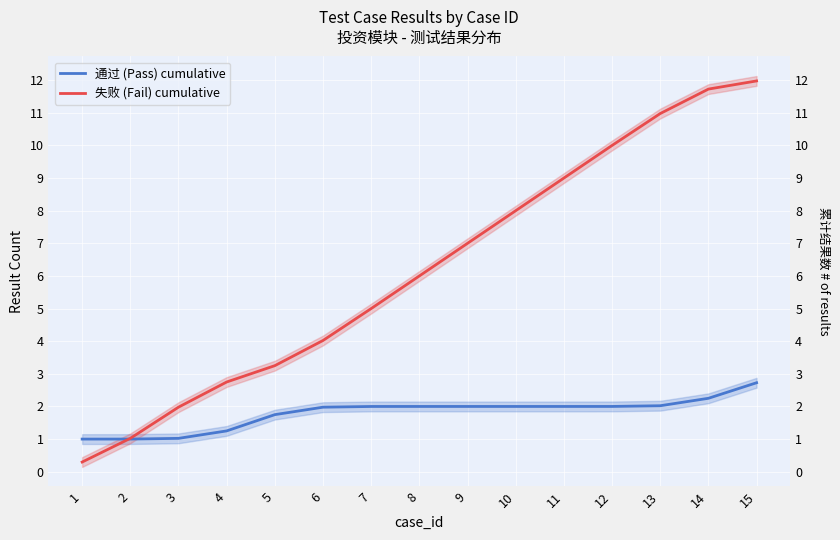

What is the average value of the 通过 (Pass) cumulative series?

1.8